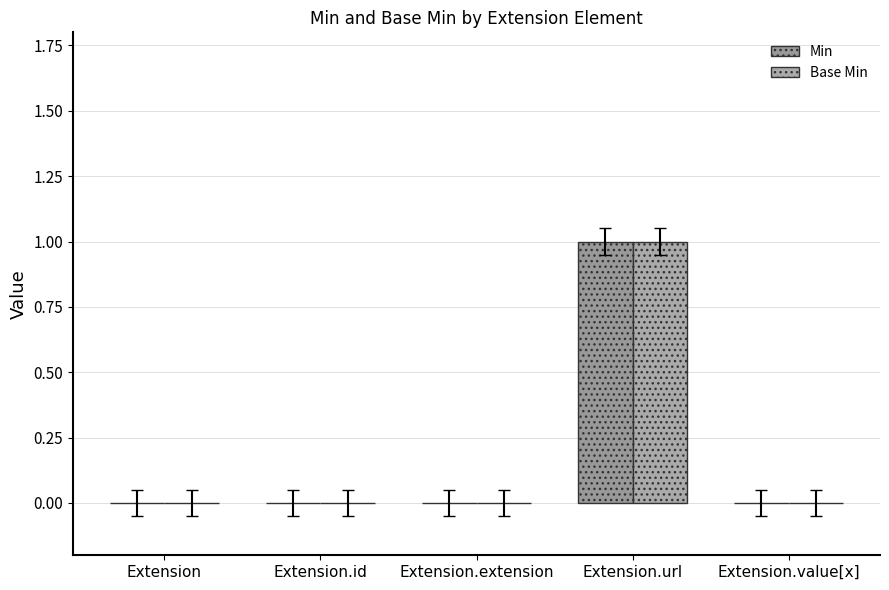

Reading right to left, list all the values displayed in this chart.

Min: Extension.value[x]=0	Extension.url=1	Extension.extension=0	Extension.id=0	Extension=0
Base Min: Extension.value[x]=0	Extension.url=1	Extension.extension=0	Extension.id=0	Extension=0